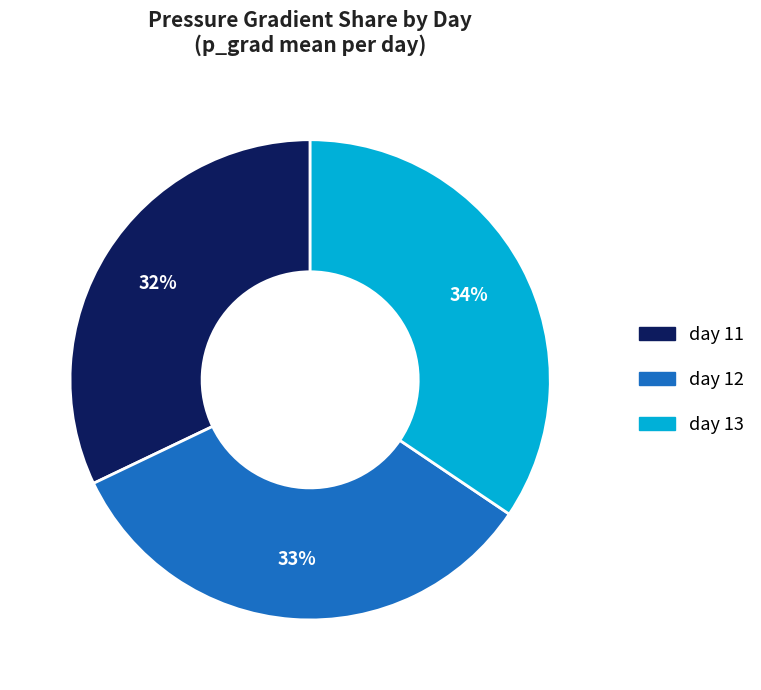

What is the smallest slice in the pie chart?

day 11